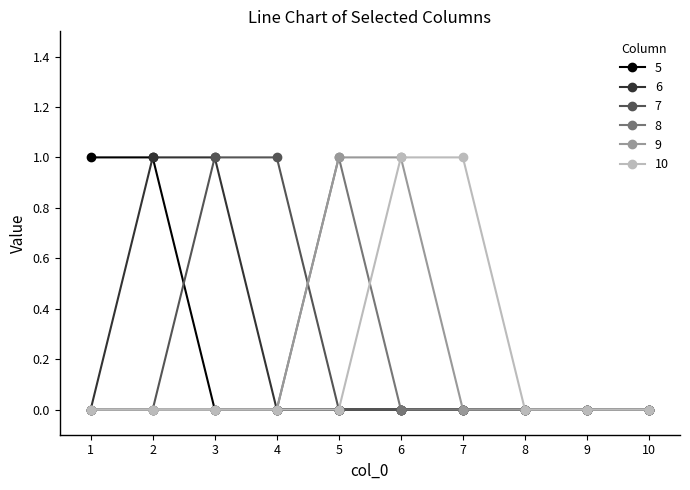

How many lines are shown in the chart?

6